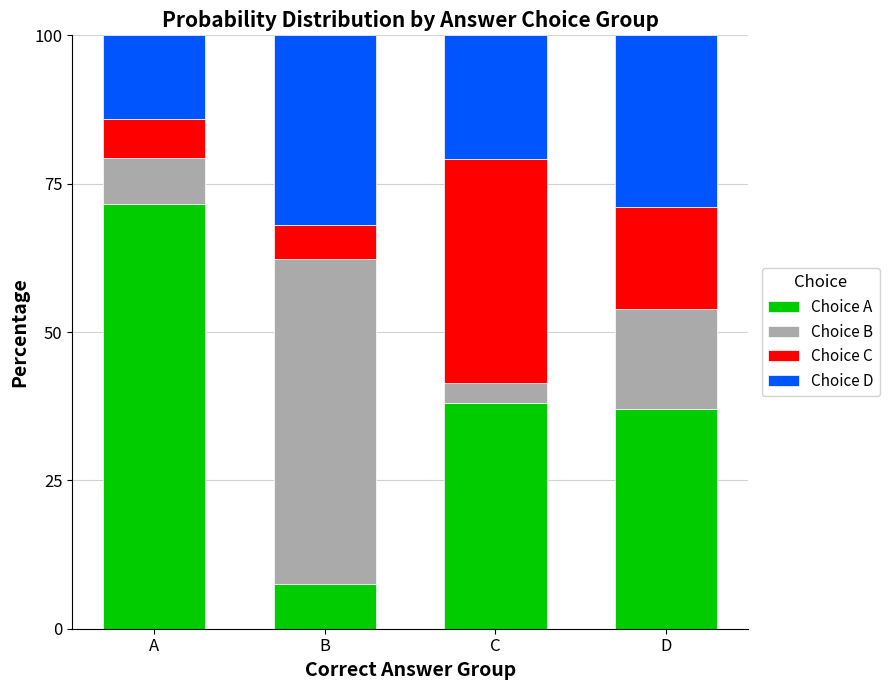

What is the approximate value of Choice A at B?

7.6